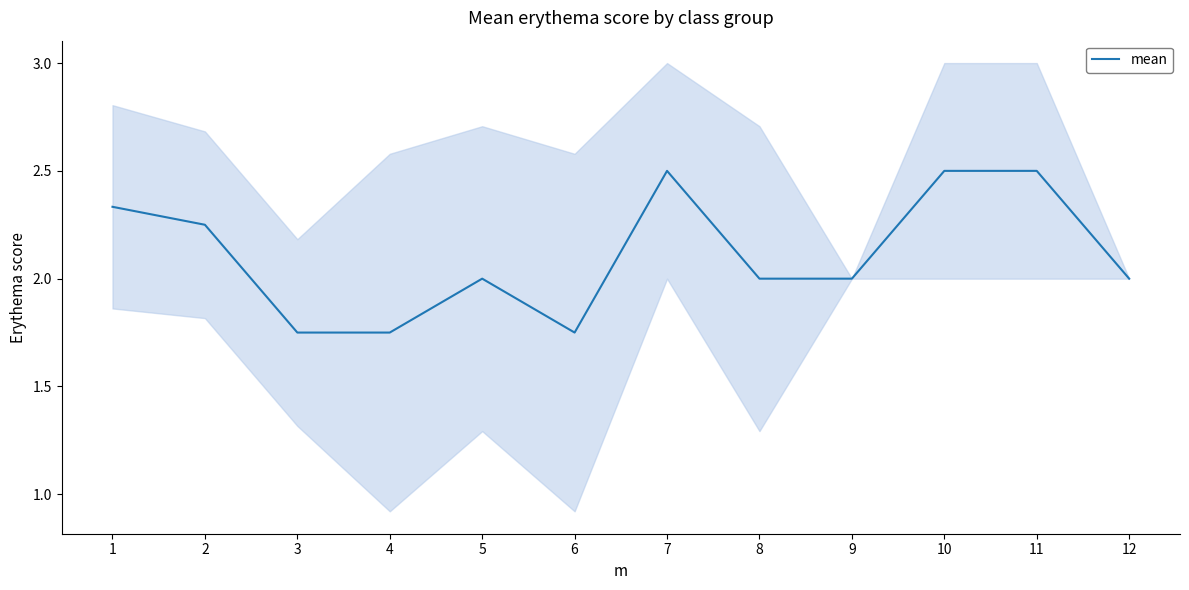

The chart shows a value of 2.5 at 10. True or false?

True